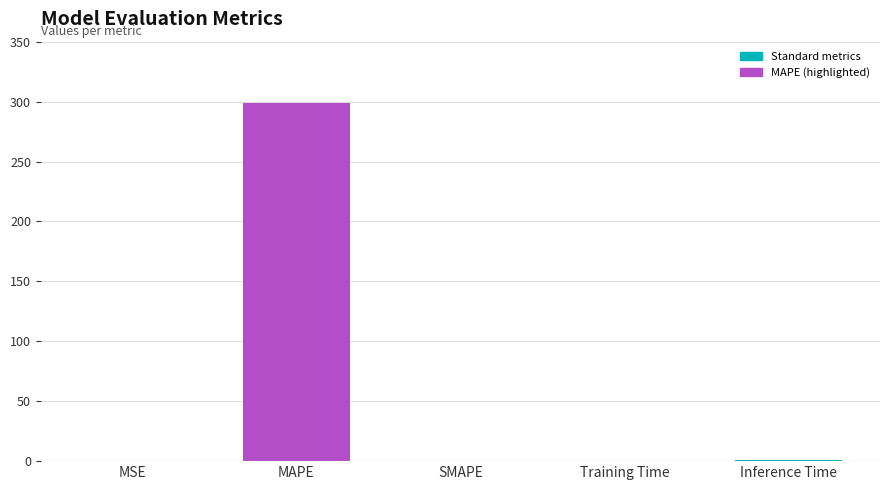

What is the greatest value displayed?

299.1